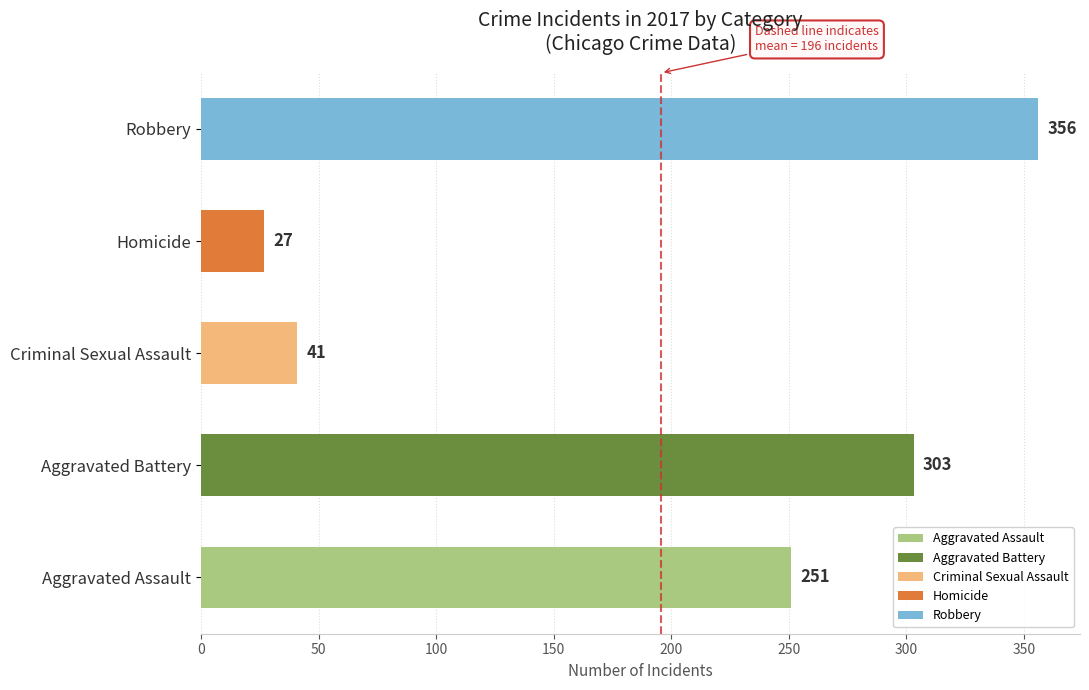

Rank the categories by value from lowest to highest.

Homicide, Criminal Sexual Assault, Aggravated Assault, Aggravated Battery, Robbery